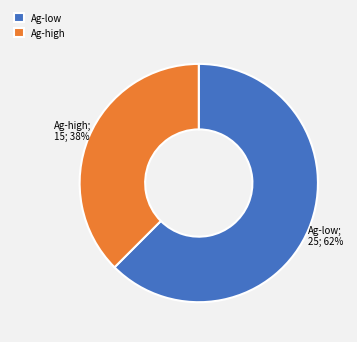

What is the smallest slice in the pie chart?

Ag-high